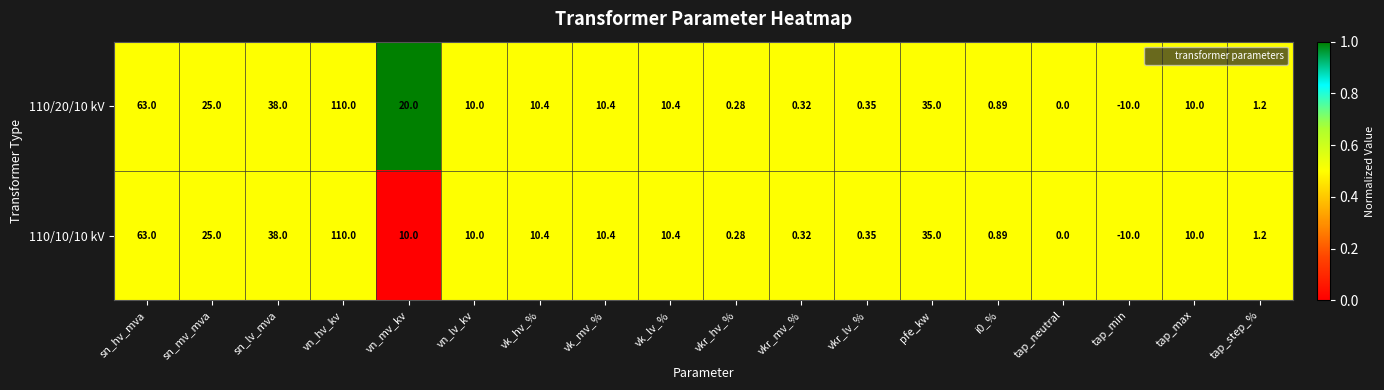

Where is 110/20/10 kV nearest to the value 50?

sn_lv_mva